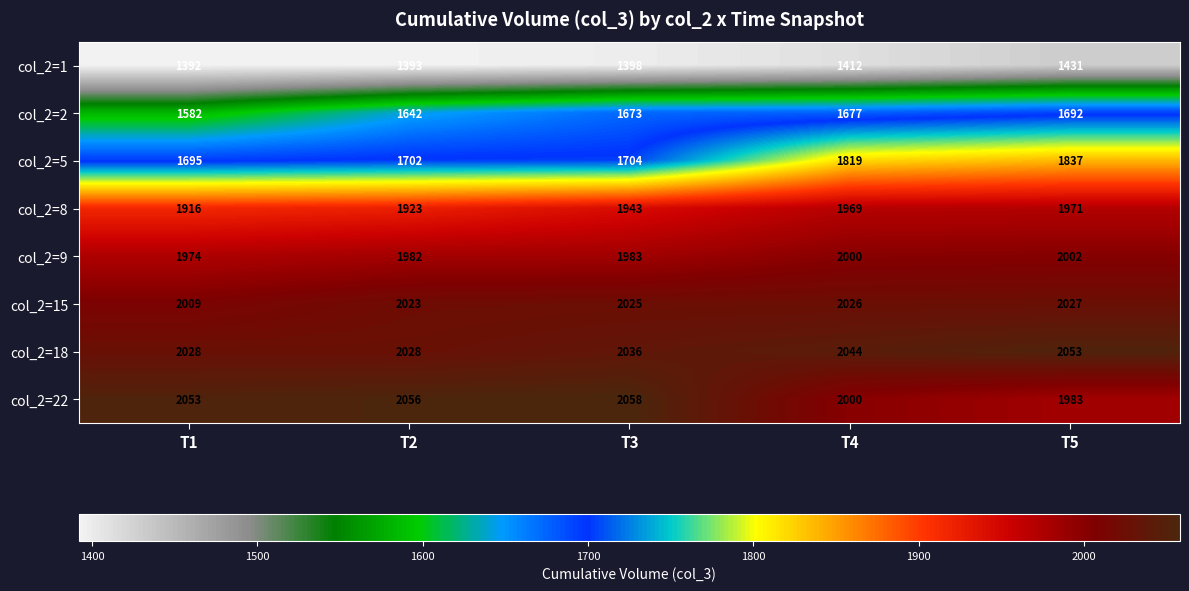

Is it true that col_2=8 equals 1971 at T5?

True